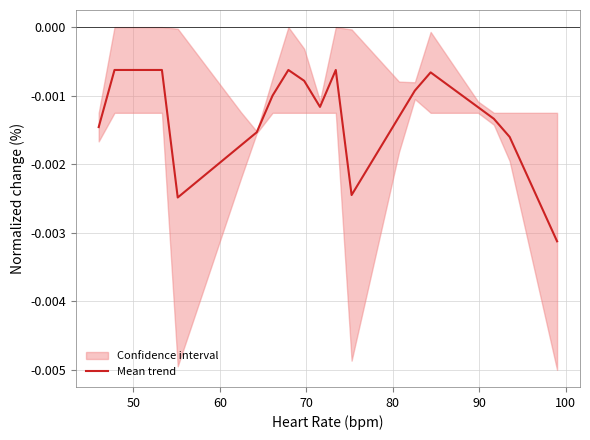

How many points are higher than both their immediate neighbors (excluding endpoints)?

3